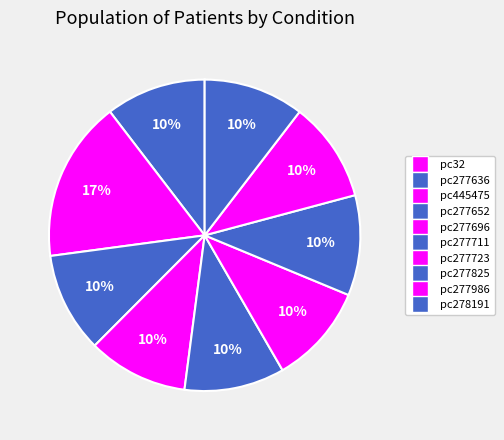

Which category has the biggest portion of the pie?

pc445475